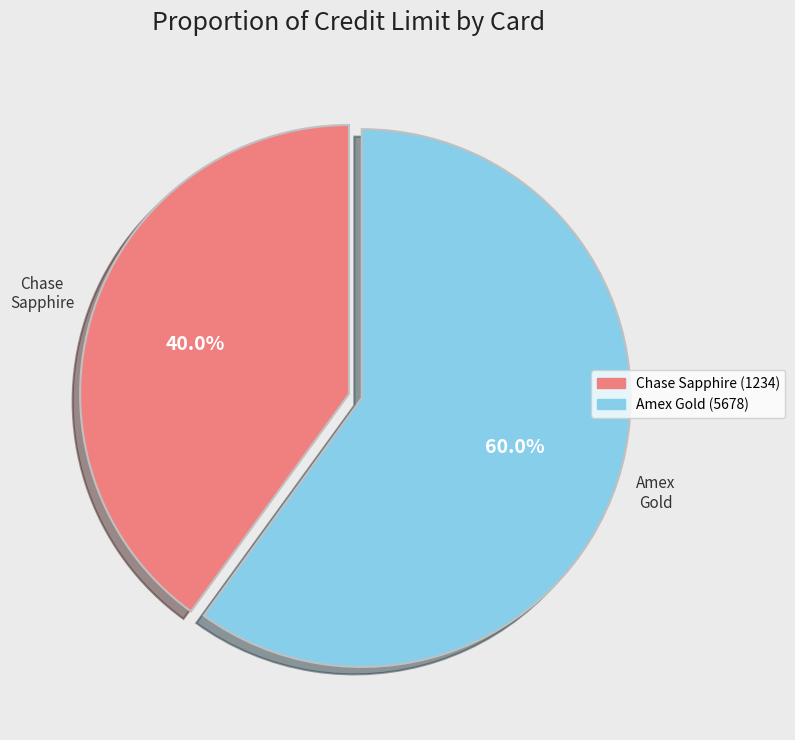

To the nearest percent, what is the combined percentage of Amex Gold and Chase Sapphire?

100%